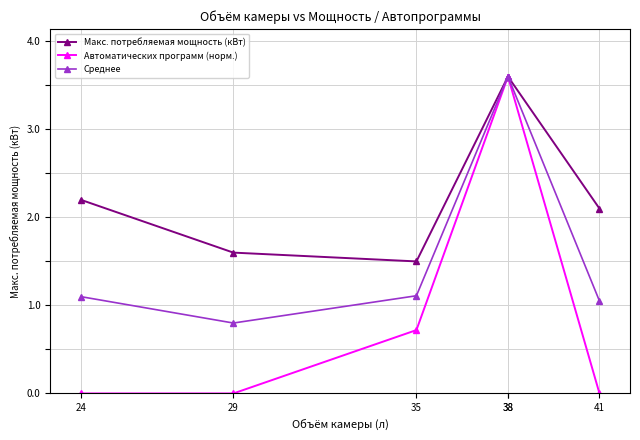

True or false: Среднее and Макс. потребляемая мощность (кВт) cross at least once.

False